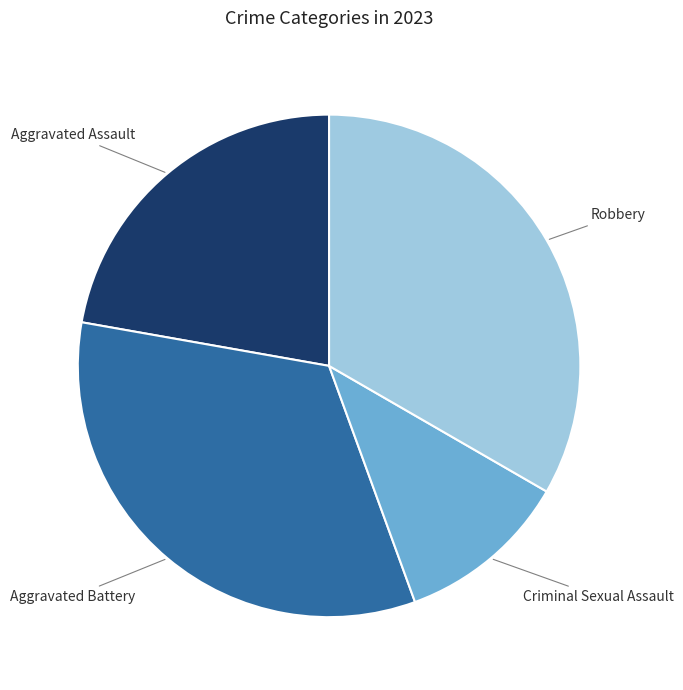

Is there a majority slice in this chart?

No